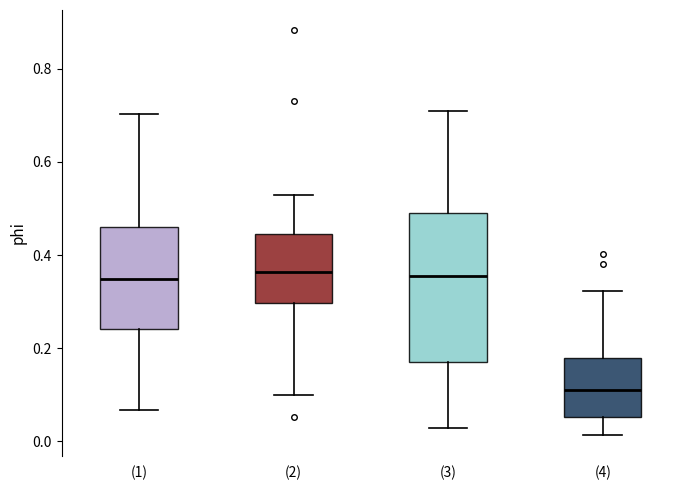

Which box has the lowest median line?

(4)